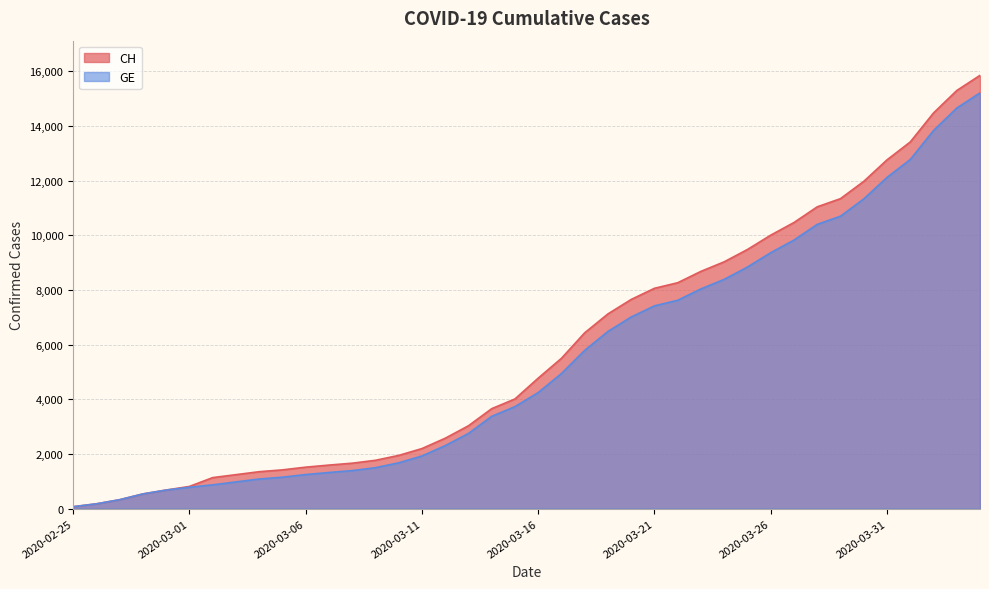

Reading left to right, list all the values displayed in this chart.

CH: 2020-02-25=73	2020-02-26=178	2020-02-27=329	2020-02-28=540	2020-02-29=682	2020-03-01=814	2020-03-02=1137	2020-03-03=1245	2020-03-04=1353	2020-03-05=1420	2020-03-06=1519	2020-03-07=1595	2020-03-08=1664	2020-03-09=1770	2020-03-10=1949	2020-03-11=2199	2020-03-12=2577	2020-03-13=3033	2020-03-14=3658	2020-03-15=4014	2020-03-16=4775	2020-03-17=5501	2020-03-18=6434	2020-03-19=7125	2020-03-20=7654	2020-03-21=8061	2020-03-22=8265	2020-03-23=8681	2020-03-24=9030	2020-03-25=9481	2020-03-26=10005	2020-03-27=10467	2020-03-28=11041	2020-03-29=11340	2020-03-30=11971	2020-03-31=12758	2020-04-01=13413	2020-04-02=14473	2020-04-03=15294	2020-04-04=15850
GE: 2020-02-25=73	2020-02-26=178	2020-02-27=329	2020-02-28=540	2020-02-29=682	2020-03-01=784	2020-03-02=872	2020-03-03=979	2020-03-04=1085	2020-03-05=1152	2020-03-06=1248	2020-03-07=1324	2020-03-08=1393	2020-03-09=1499	2020-03-10=1678	2020-03-11=1928	2020-03-12=2306	2020-03-13=2752	2020-03-14=3377	2020-03-15=3733	2020-03-16=4248	2020-03-17=4944	2020-03-18=5792	2020-03-19=6483	2020-03-20=7012	2020-03-21=7419	2020-03-22=7623	2020-03-23=8039	2020-03-24=8388	2020-03-25=8839	2020-03-26=9363	2020-03-27=9825	2020-03-28=10399	2020-03-29=10698	2020-03-30=11329	2020-03-31=12116	2020-04-01=12771	2020-04-02=13831	2020-04-03=14652	2020-04-04=15208